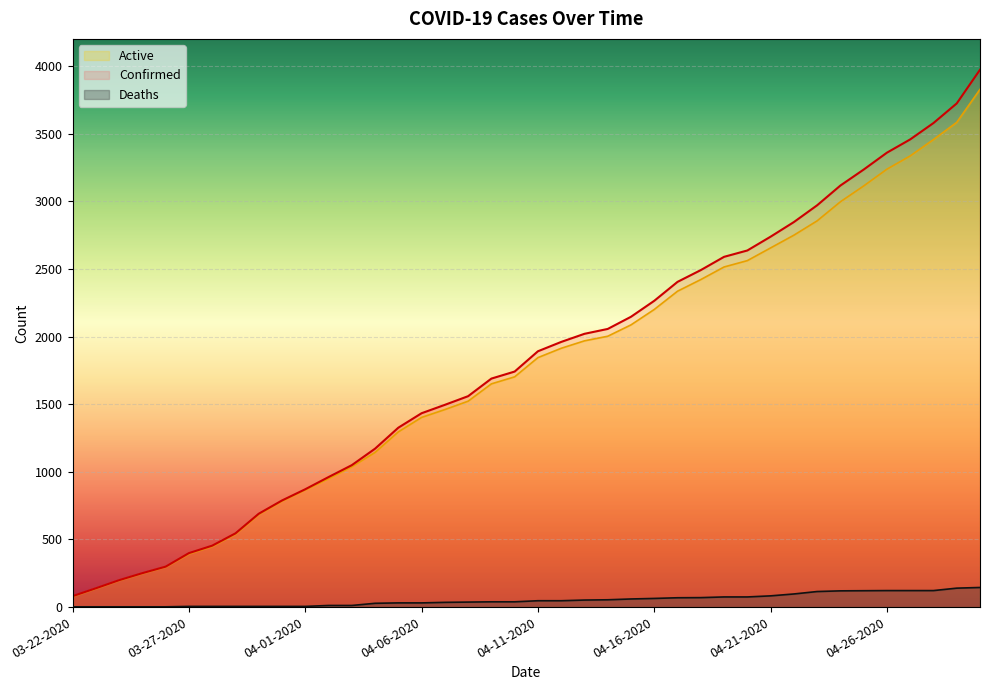

True or false: Confirmed has more than 2 points higher than both neighbors.

False